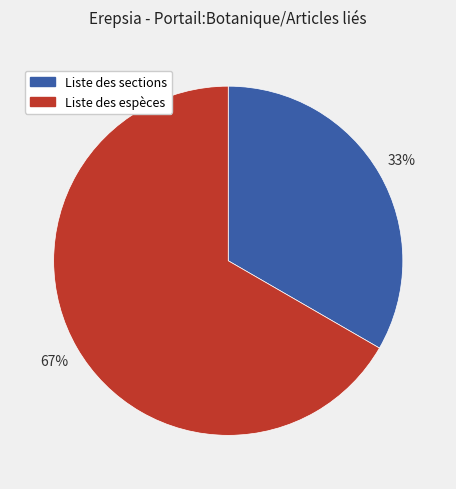

Which category accounts for the majority?

Liste des espèces